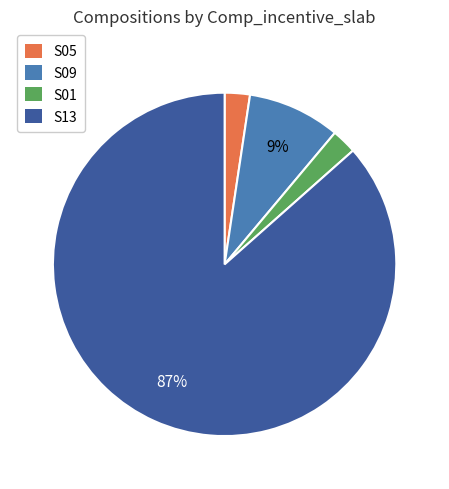

Is it true that S05 is 2% of the pie?

True